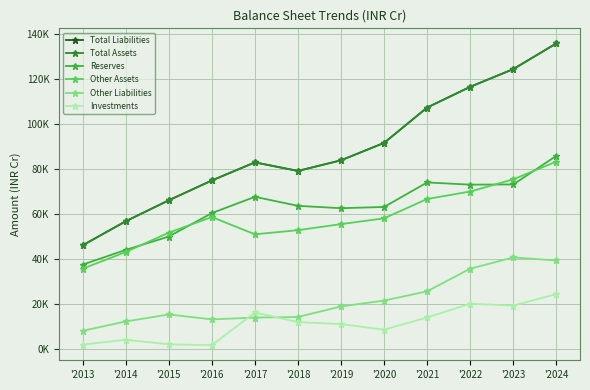

Does the chart have visible grid lines?

Yes